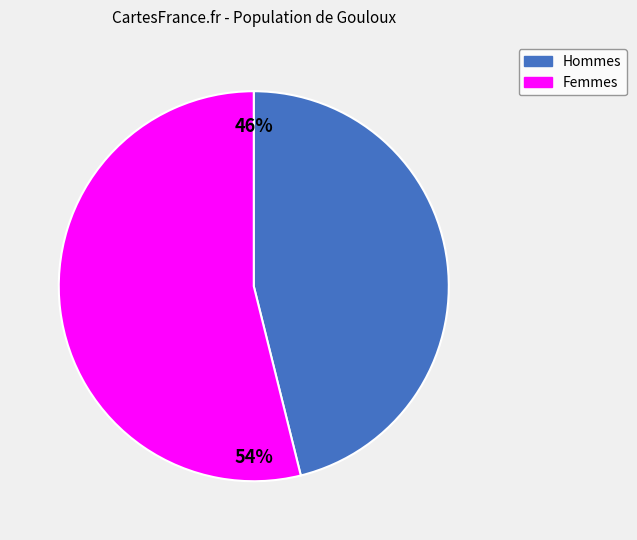

To the nearest percent, what is the difference between the largest and smallest slice percentages?

8%